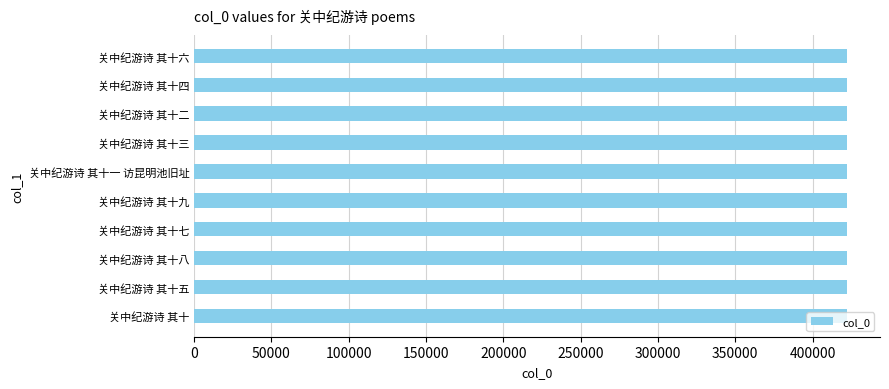

What is the sum of all values?

4225245